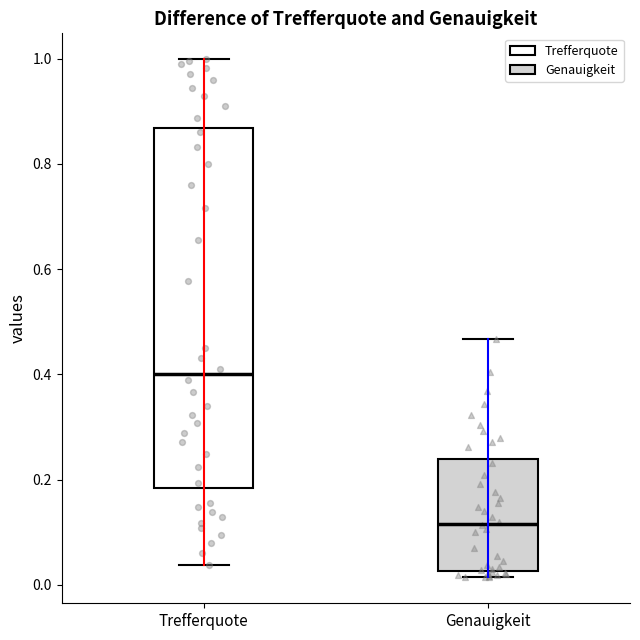

Reading left to right, transcribe this box plot: for each box, give where its median line is, the range the box spans, and where its two whiskers end, as read against the y-axis. The values are not printed on the chart, so give them approximately, as read against the axis.

Trefferquote: median 0.40, box 0.18 to 0.86, whiskers 0.04 to 1.00
Genauigkeit: median 0.12, box 0.02 to 0.24, whiskers 0.02 (just below the box's lower edge) to 0.46